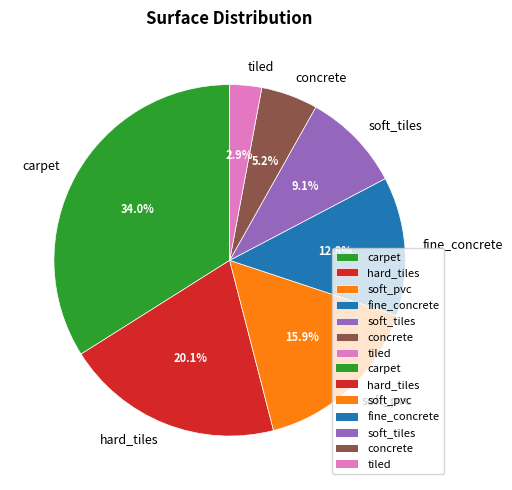

The soft_pvc slice represents 16% of the pie. True or false?

True